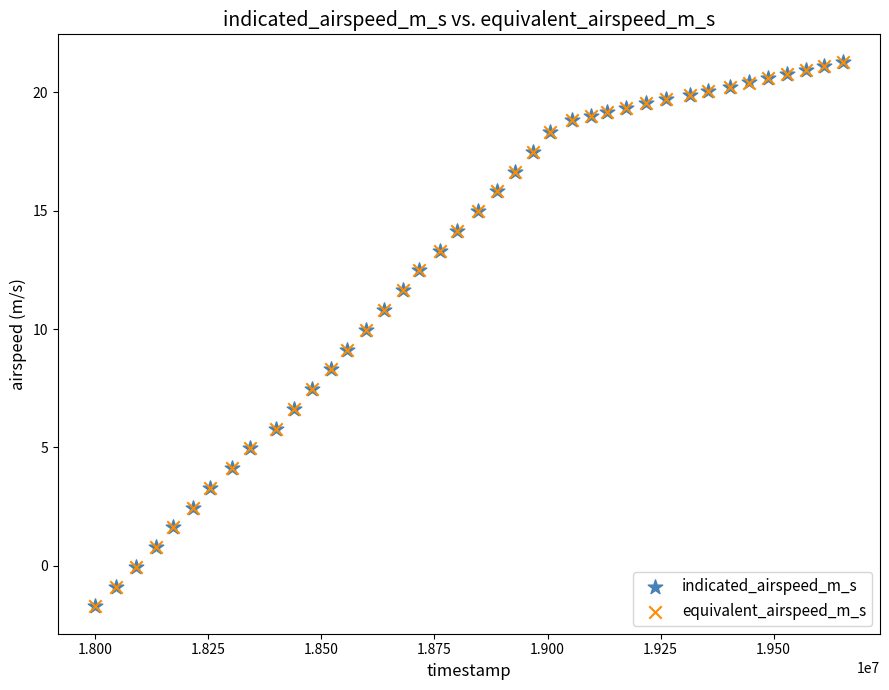

What are all the series names shown in the legend?

indicated_airspeed_m_s, equivalent_airspeed_m_s